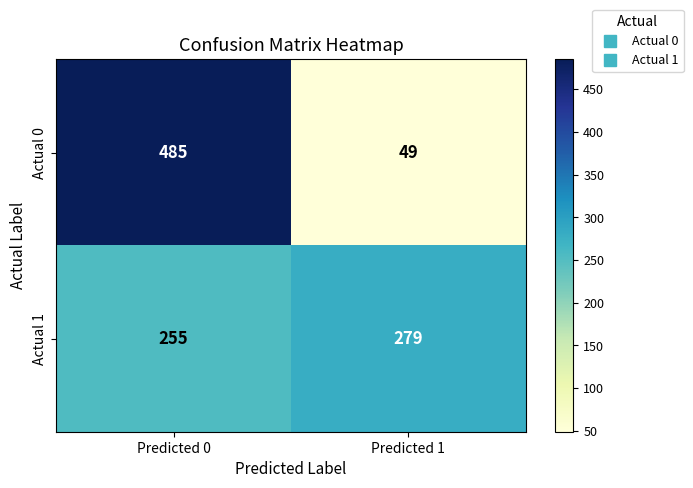

What value does the Actual 0 series have at Predicted 1?

49